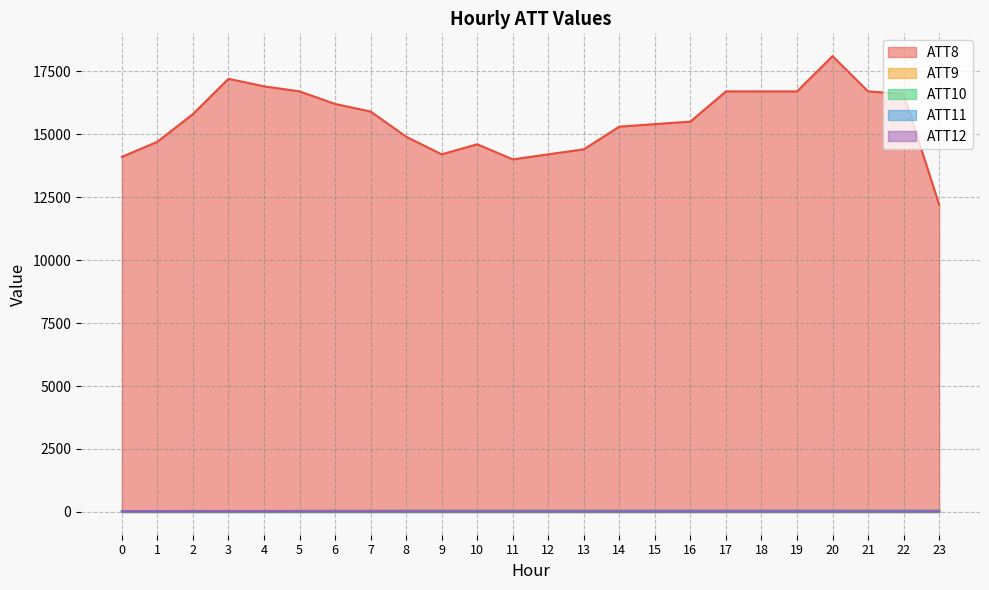

How many values in the ATT9 series are below 52?

8